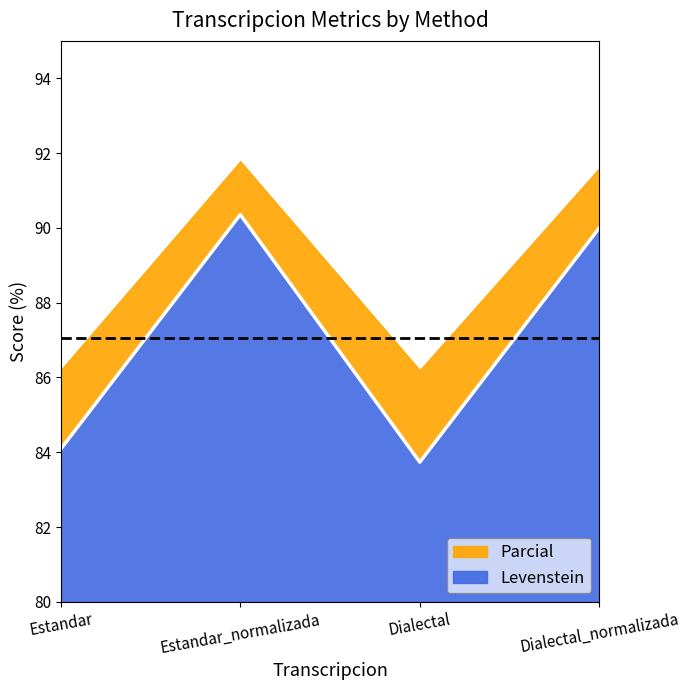

What is the value of the 2nd point from the left?

90.4